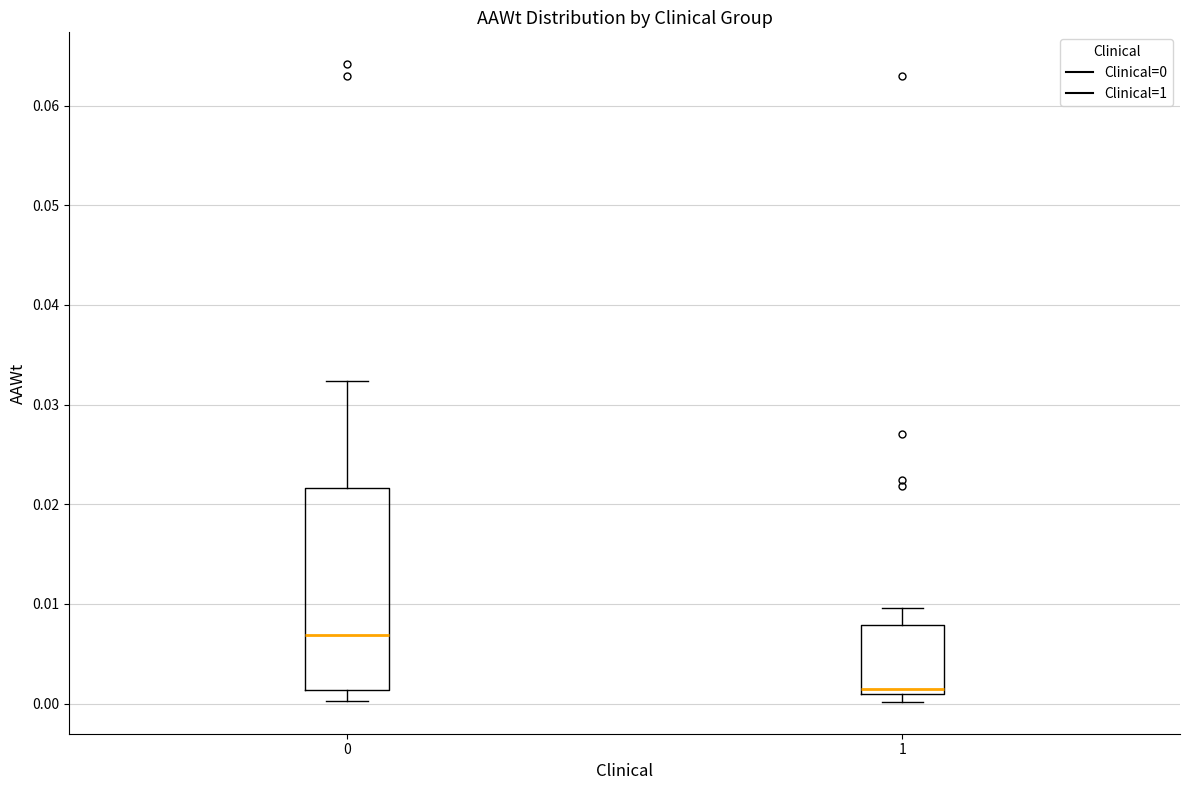

Comparing the boxes themselves (not the whiskers), which one is the tallest?

0